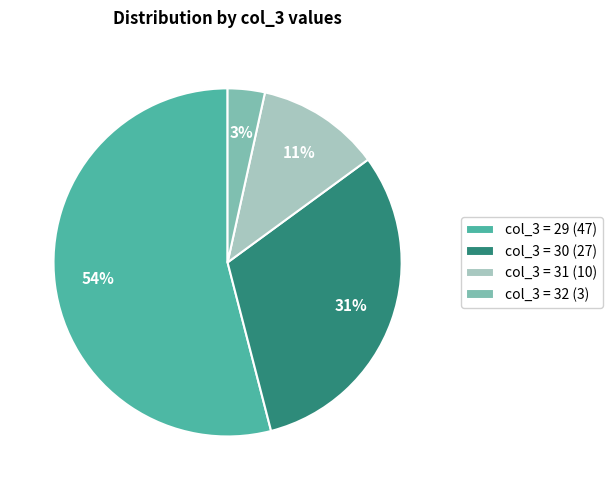

To the nearest percent, what portion does col_3 = 30 (27) represent?

31%